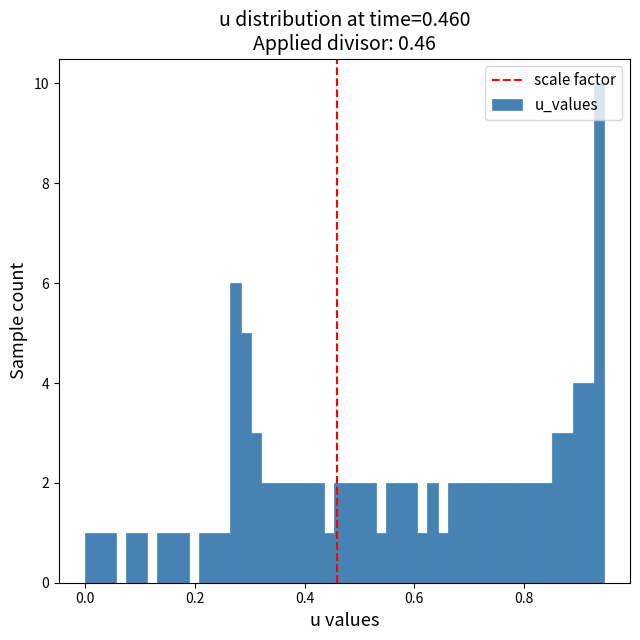

Around what value on the x-axis is the tallest bar? Give the approximate position of its centre, as read against the axis.

0.94